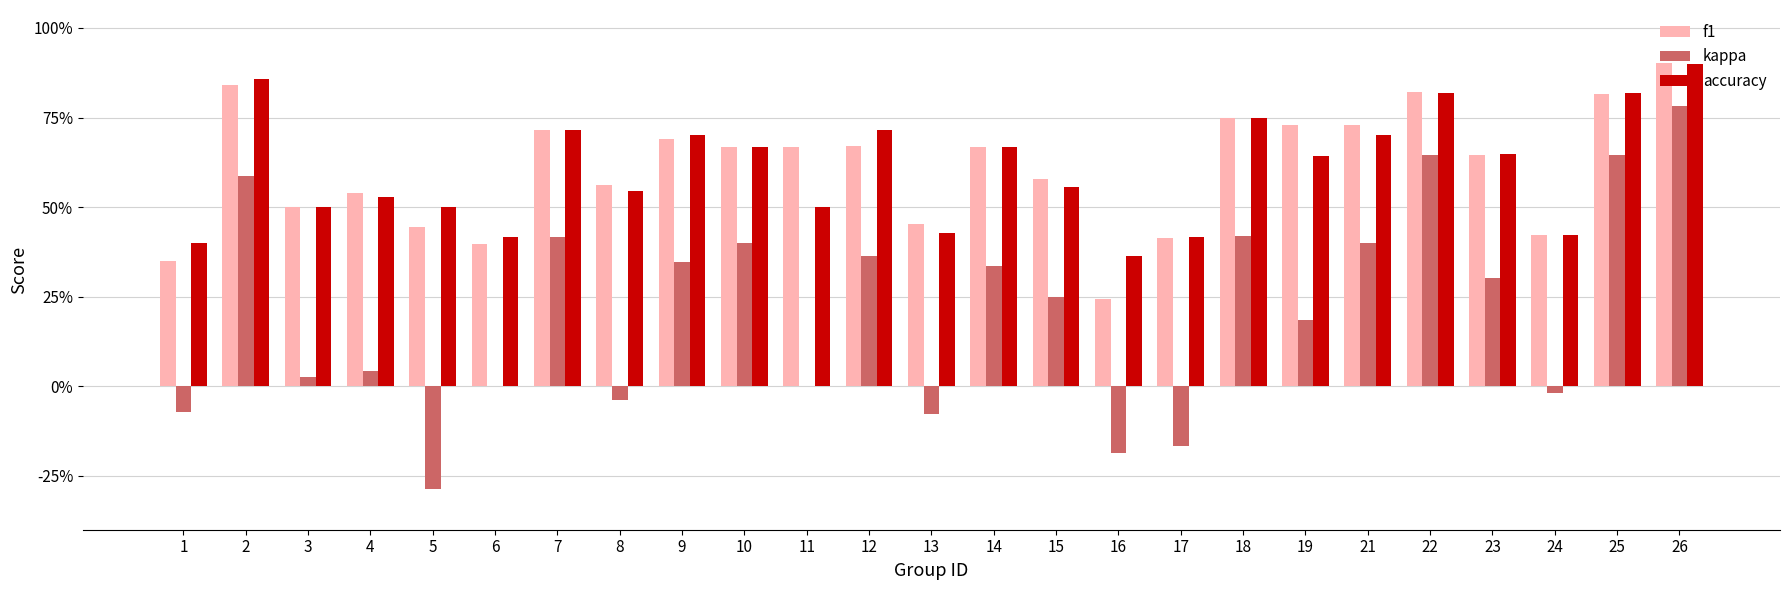

Reading left to right, what are all the values shown in this chart?

f1: 1=0.3	2=0.8	3=0.5	4=0.5	5=0.4	6=0.4	7=0.7	8=0.6	9=0.7	10=0.7	11=0.7	12=0.7	13=0.5	14=0.7	15=0.6	16=0.2	17=0.4	18=0.8	19=0.7	21=0.7	22=0.8	23=0.6	24=0.4	25=0.8	26=0.9
kappa: 1=-0.1	2=0.6	3=0.0	4=0.0	5=-0.3	6=0.0	7=0.4	8=-0.0	9=0.3	10=0.4	11=0.0	12=0.4	13=-0.1	14=0.3	15=0.3	16=-0.2	17=-0.2	18=0.4	19=0.2	21=0.4	22=0.6	23=0.3	24=-0.0	25=0.6	26=0.8
accuracy: 1=0.4	2=0.9	3=0.5	4=0.5	5=0.5	6=0.4	7=0.7	8=0.5	9=0.7	10=0.7	11=0.5	12=0.7	13=0.4	14=0.7	15=0.6	16=0.4	17=0.4	18=0.8	19=0.6	21=0.7	22=0.8	23=0.6	24=0.4	25=0.8	26=0.9